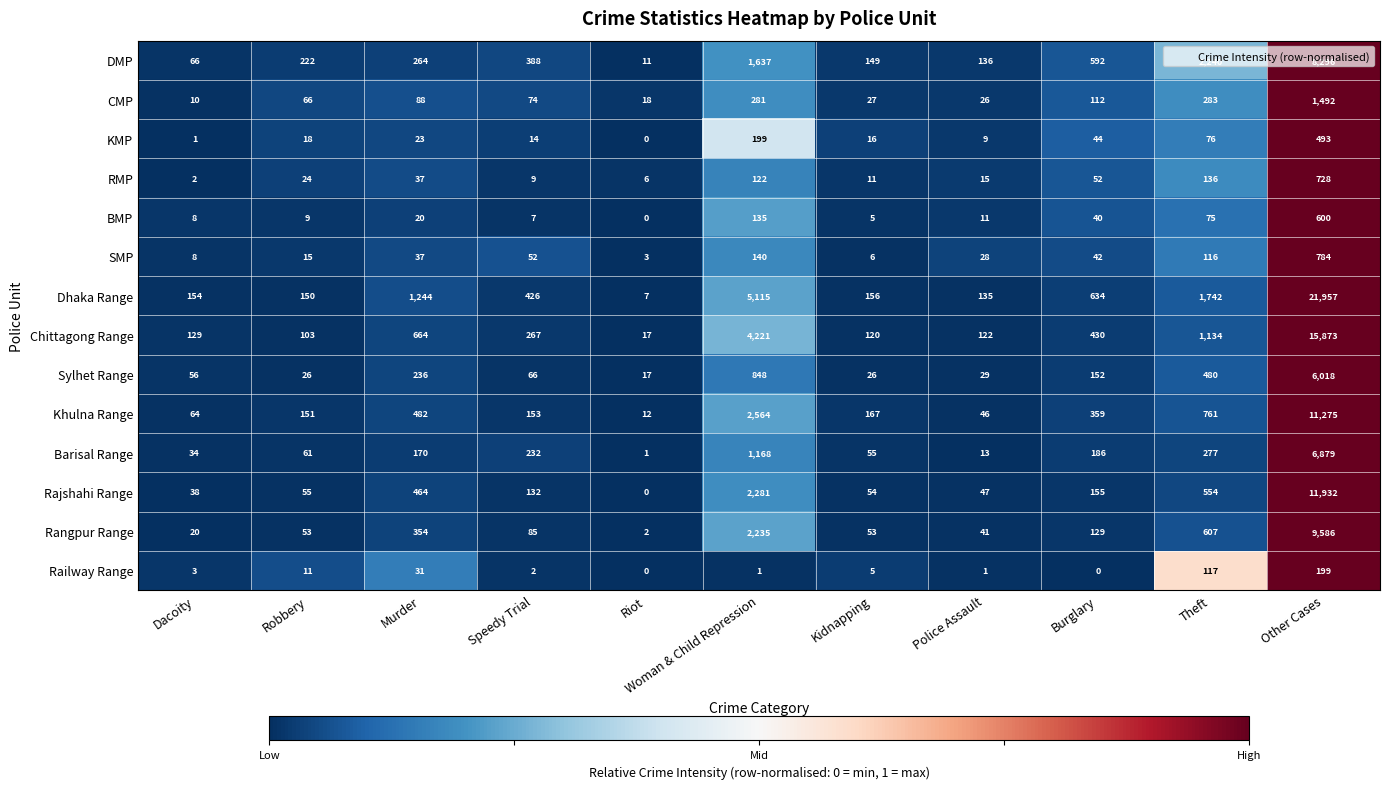

Which series has the largest total across all categories?

Dhaka Range